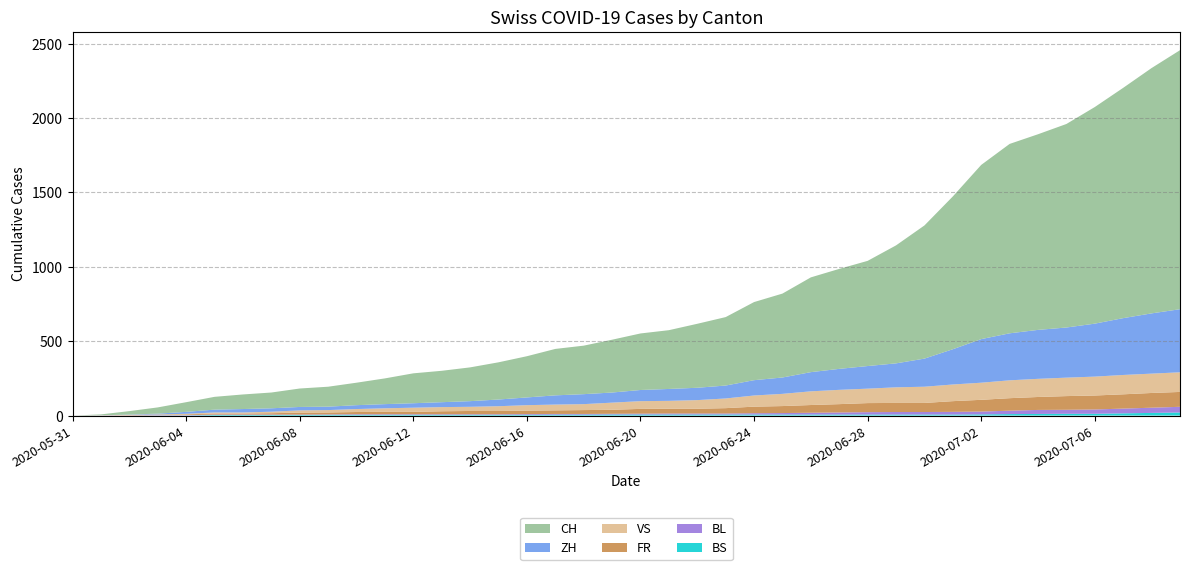

Reading left to right, what are all the values shown in this chart?

CH: 2020-05-31=0	2020-06-01=6	2020-06-02=23	2020-06-03=42	2020-06-04=65	2020-06-05=86	2020-06-06=98	2020-06-07=106	2020-06-08=124	2020-06-09=134	2020-06-10=151	2020-06-11=173	2020-06-12=201	2020-06-13=211	2020-06-14=227	2020-06-15=250	2020-06-16=277	2020-06-17=312	2020-06-18=326	2020-06-19=355	2020-06-20=380	2020-06-21=395	2020-06-22=430	2020-06-23=460	2020-06-24=525	2020-06-25=564	2020-06-26=637	2020-06-27=672	2020-06-28=707	2020-06-29=793	2020-06-30=895	2020-07-01=1027	2020-07-02=1171	2020-07-03=1273	2020-07-04=1315	2020-07-05=1368	2020-07-06=1456	2020-07-07=1548	2020-07-08=1649	2020-07-09=1741
ZH: 2020-05-31=0	2020-06-01=0	2020-06-02=2	2020-06-03=5	2020-06-04=13	2020-06-05=19	2020-06-06=23	2020-06-07=23	2020-06-08=23	2020-06-09=23	2020-06-10=26	2020-06-11=28	2020-06-12=30	2020-06-13=33	2020-06-14=38	2020-06-15=45	2020-06-16=52	2020-06-17=62	2020-06-18=67	2020-06-19=68	2020-06-20=75	2020-06-21=80	2020-06-22=83	2020-06-23=87	2020-06-24=103	2020-06-25=110	2020-06-26=129	2020-06-27=141	2020-06-28=152	2020-06-29=161	2020-06-30=189	2020-07-01=237	2020-07-02=293	2020-07-03=316	2020-07-04=329	2020-07-05=337	2020-07-06=356	2020-07-07=382	2020-07-08=405	2020-07-09=424
VS: 2020-05-31=0	2020-06-01=1	2020-06-02=2	2020-06-03=2	2020-06-04=4	2020-06-05=7	2020-06-06=7	2020-06-07=10	2020-06-08=15	2020-06-09=16	2020-06-10=20	2020-06-11=24	2020-06-12=28	2020-06-13=28	2020-06-14=28	2020-06-15=32	2020-06-16=37	2020-06-17=39	2020-06-18=40	2020-06-19=48	2020-06-20=52	2020-06-21=53	2020-06-22=58	2020-06-23=65	2020-06-24=75	2020-06-25=82	2020-06-26=92	2020-06-27=96	2020-06-28=97	2020-06-29=105	2020-06-30=109	2020-07-01=112	2020-07-02=115	2020-07-03=120	2020-07-04=122	2020-07-05=124	2020-07-06=127	2020-07-07=130	2020-07-08=130	2020-07-09=132
FR: 2020-05-31=0	2020-06-01=0	2020-06-02=2	2020-06-03=3	2020-06-04=5	2020-06-05=7	2020-06-06=7	2020-06-07=9	2020-06-08=13	2020-06-09=13	2020-06-10=15	2020-06-11=16	2020-06-12=16	2020-06-13=20	2020-06-14=22	2020-06-15=22	2020-06-16=23	2020-06-17=24	2020-06-18=26	2020-06-19=27	2020-06-20=32	2020-06-21=32	2020-06-22=32	2020-06-23=36	2020-06-24=44	2020-06-25=47	2020-06-26=52	2020-06-27=56	2020-06-28=61	2020-06-29=61	2020-06-30=61	2020-07-01=72	2020-07-02=79	2020-07-03=84	2020-07-04=87	2020-07-05=92	2020-07-06=94	2020-07-07=96	2020-07-08=99	2020-07-09=100
BL: 2020-05-31=0	2020-06-01=1	2020-06-02=1	2020-06-03=2	2020-06-04=2	2020-06-05=3	2020-06-06=3	2020-06-07=3	2020-06-08=3	2020-06-09=3	2020-06-10=4	2020-06-11=4	2020-06-12=4	2020-06-13=4	2020-06-14=4	2020-06-15=4	2020-06-16=5	2020-06-17=5	2020-06-18=5	2020-06-19=5	2020-06-20=6	2020-06-21=7	2020-06-22=7	2020-06-23=7	2020-06-24=9	2020-06-25=10	2020-06-26=12	2020-06-27=14	2020-06-28=16	2020-06-29=17	2020-06-30=17	2020-07-01=18	2020-07-02=19	2020-07-03=23	2020-07-04=27	2020-07-05=27	2020-07-06=29	2020-07-07=32	2020-07-08=35	2020-07-09=38
BS: 2020-05-31=0	2020-06-01=0	2020-06-02=0	2020-06-03=1	2020-06-04=1	2020-06-05=4	2020-06-06=4	2020-06-07=4	2020-06-08=4	2020-06-09=5	2020-06-10=5	2020-06-11=5	2020-06-12=5	2020-06-13=5	2020-06-14=5	2020-06-15=5	2020-06-16=5	2020-06-17=6	2020-06-18=6	2020-06-19=7	2020-06-20=7	2020-06-21=7	2020-06-22=7	2020-06-23=7	2020-06-24=7	2020-06-25=7	2020-06-26=7	2020-06-27=7	2020-06-28=7	2020-06-29=7	2020-06-30=7	2020-07-01=7	2020-07-02=8	2020-07-03=10	2020-07-04=11	2020-07-05=12	2020-07-06=12	2020-07-07=15	2020-07-08=18	2020-07-09=21